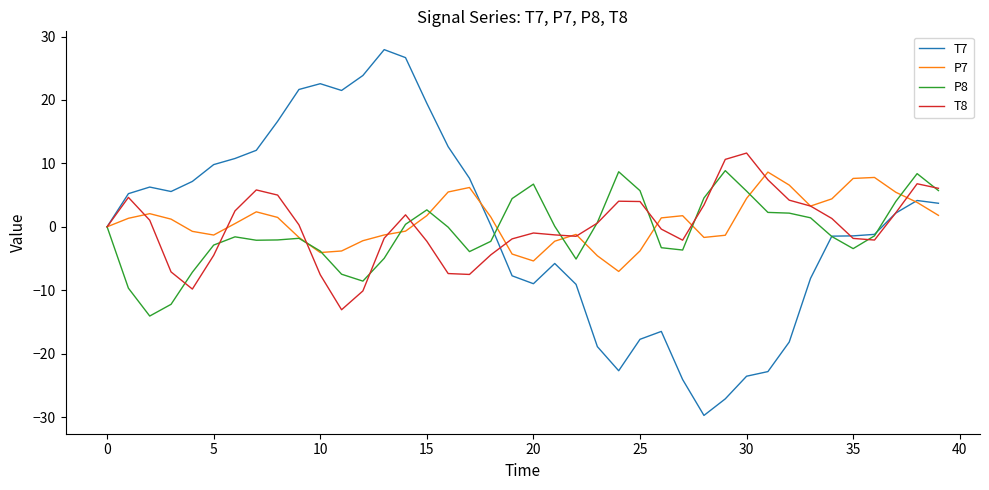

Which series has the largest range (max minus min)?

T7